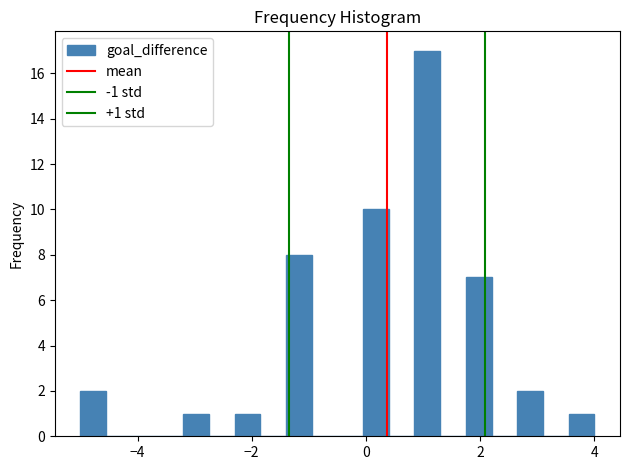

Around what value on the x-axis is the tallest bar? Give the approximate position of its centre, as read against the axis.

1.0